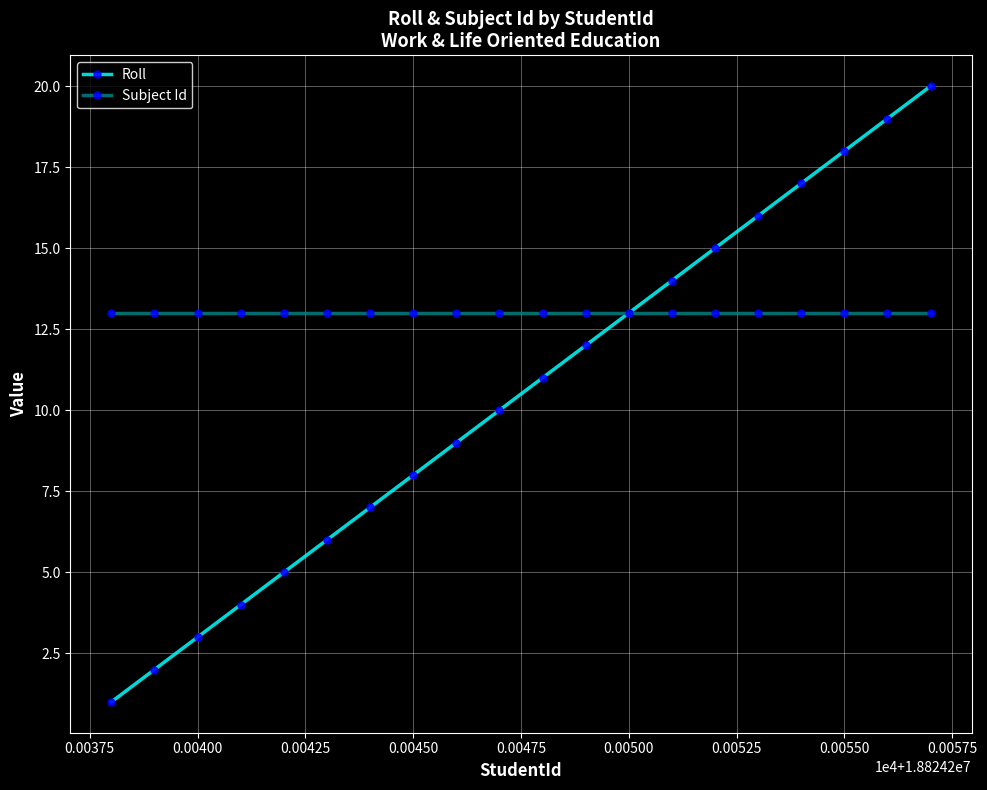

List the series in order of their peak value, highest first.

Roll, Subject Id